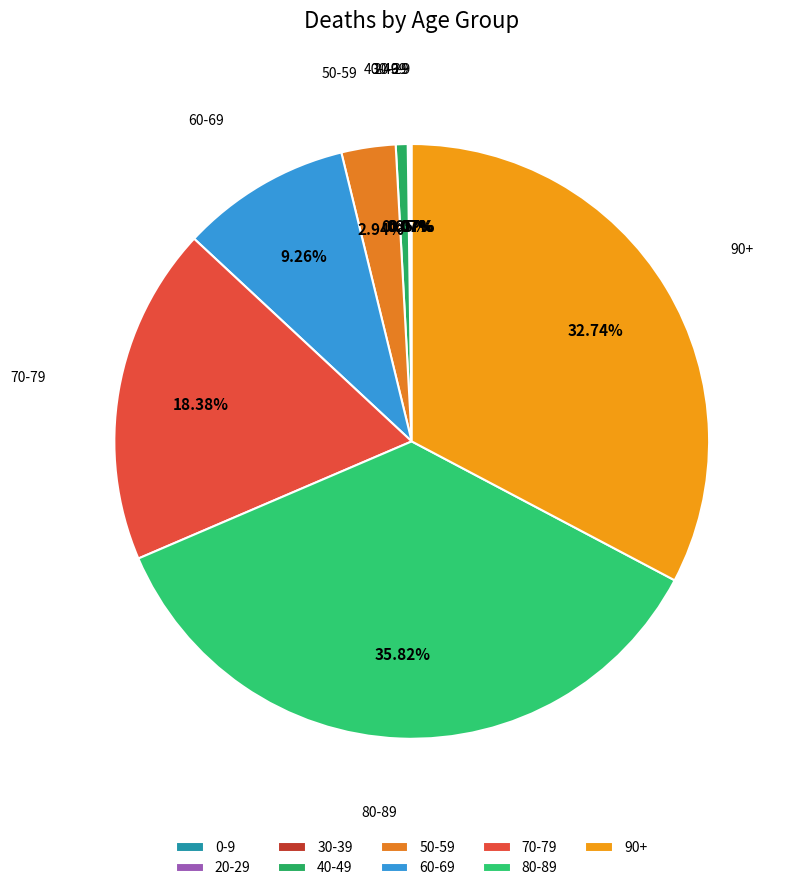

Approximately how many times larger is the value at 60-69 compared to 50-59?

3.1